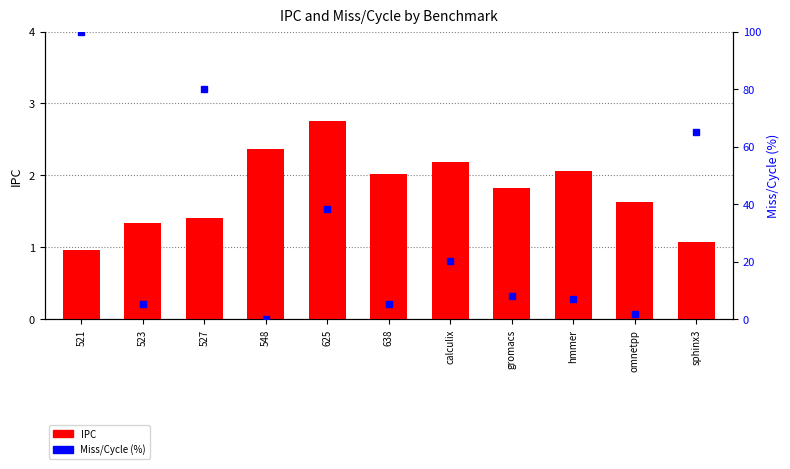

Reading left to right, what are all the values shown in this chart?

521=1.0	523=1.3	527=1.4	548=2.4	625=2.8	638=2.0	calculix=2.2	gromacs=1.8	hmmer=2.1	omnetpp=1.6	sphinx3=1.1